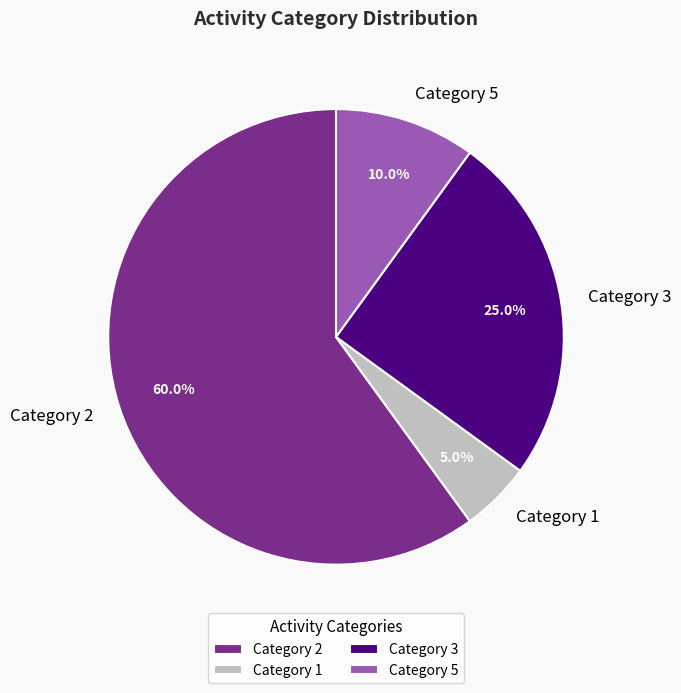

Count the number of slices in the pie.

4